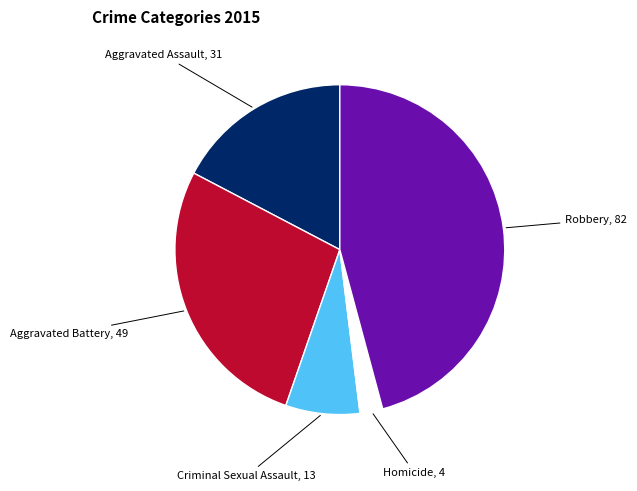

Does any single category account for the majority?

No